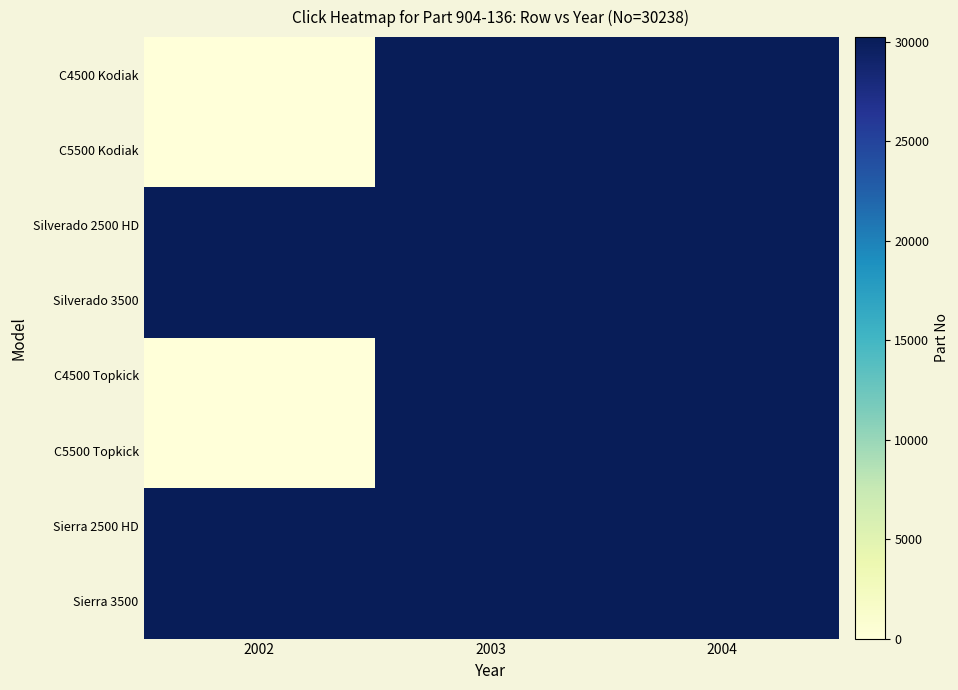

What is the total value across all series at 2004?

241904